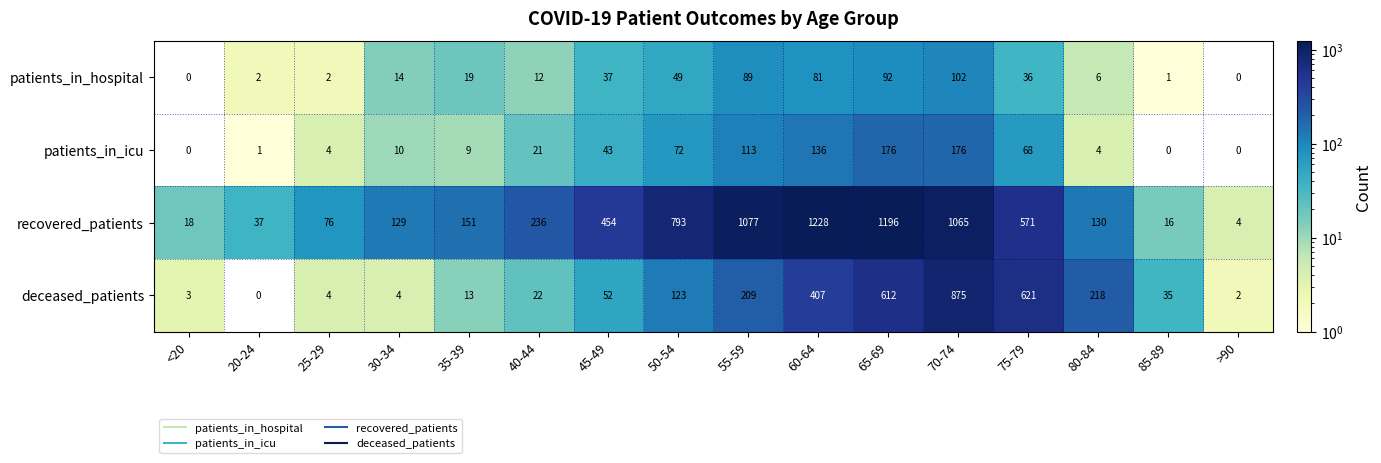

At which label does recovered_patients reach its peak?

60-64